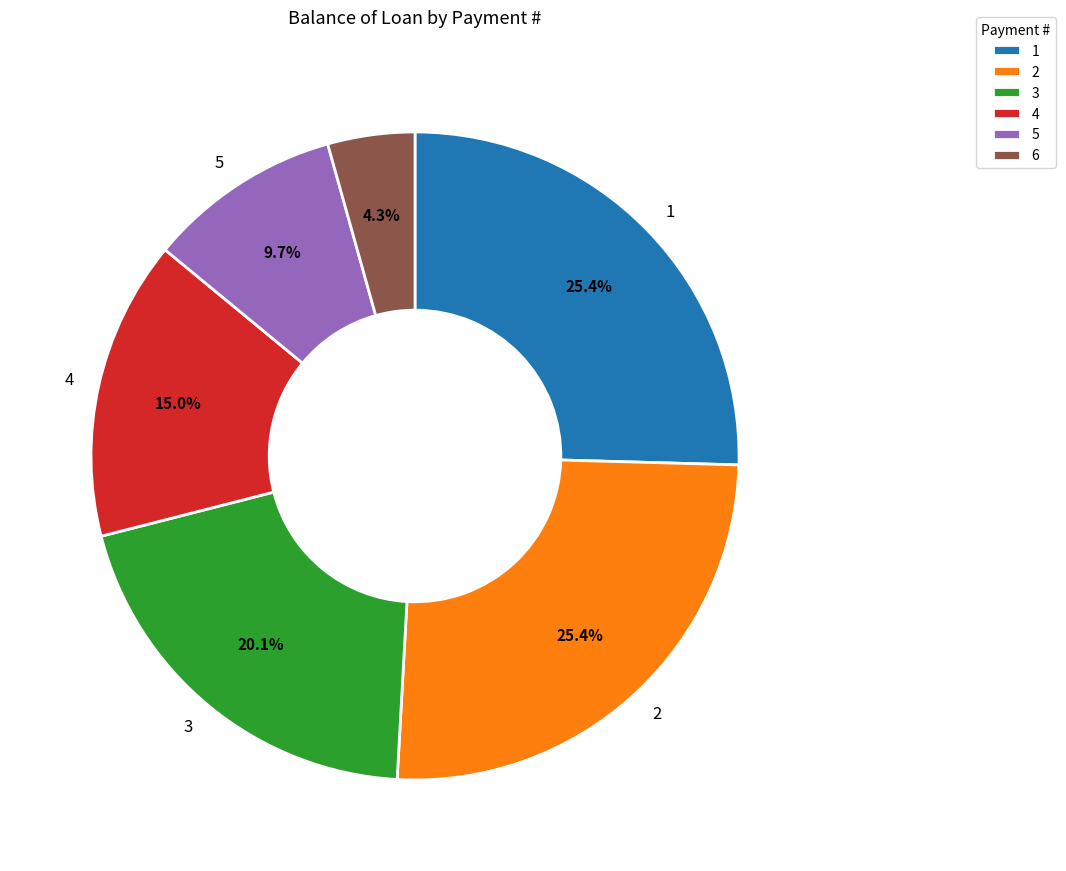

Is it true that 5 is 1% of the pie?

False